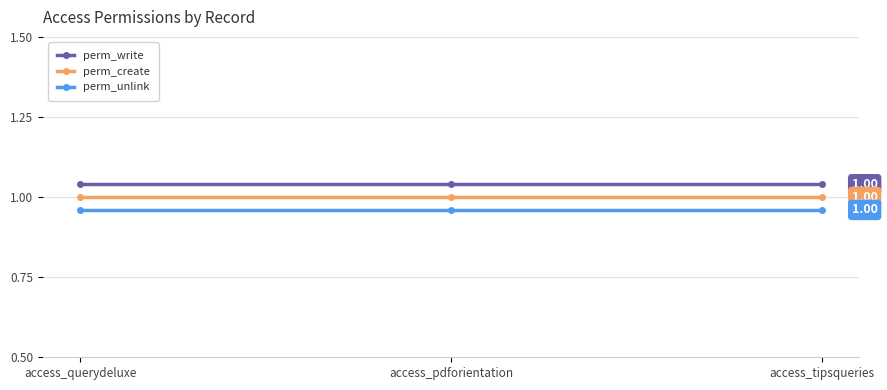

At which category does the chart reach its peak across all series?

access_querydeluxe